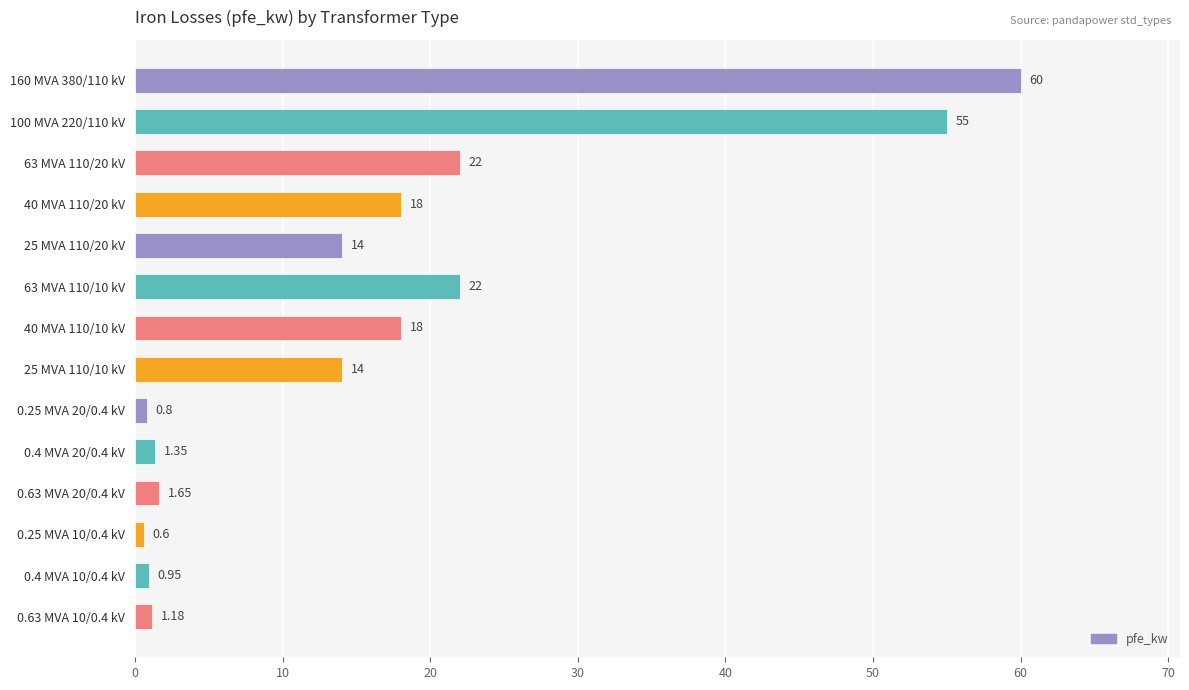

Are the bars grouped side by side (vs. stacked)?

No